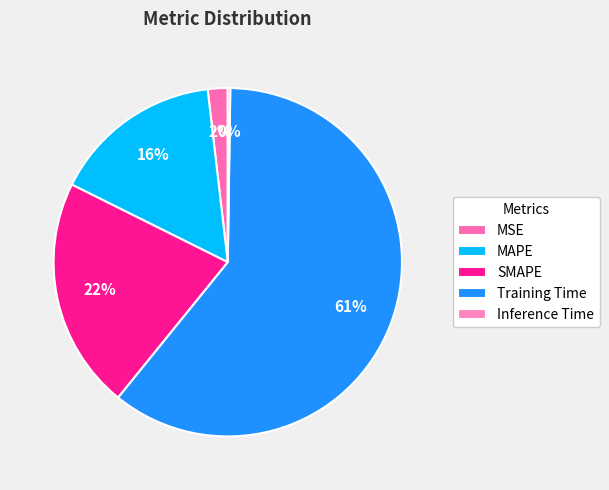

What percentage do Inference Time and SMAPE together represent?

21.7%